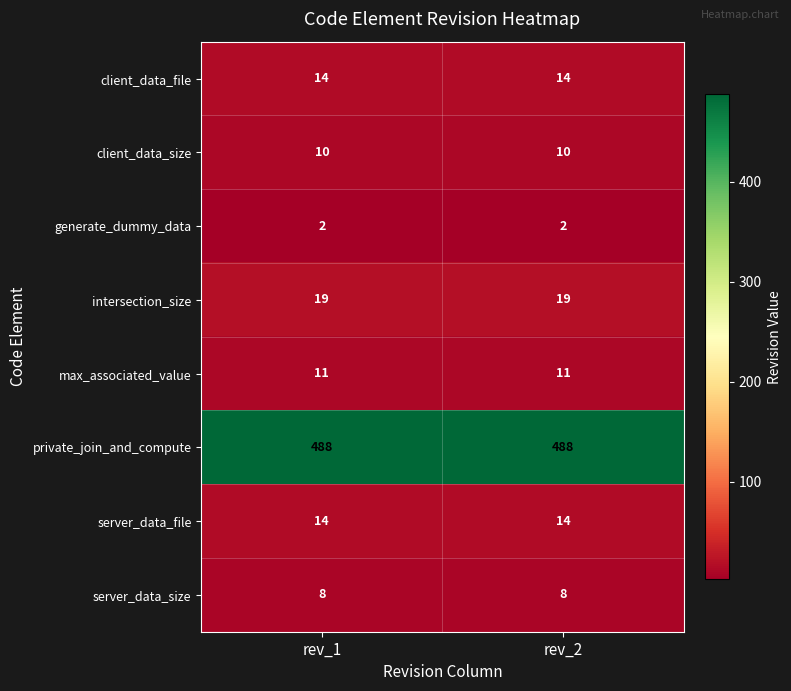

Read the max_associated_value value at rev_2.

11